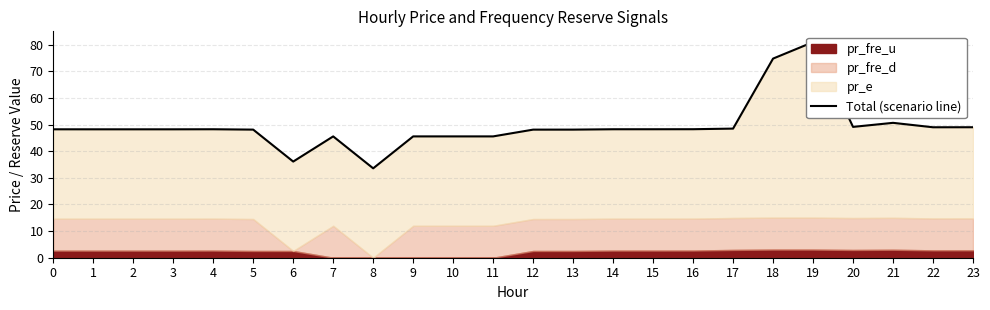

What is the change in value from 17 to 21?

+2.2